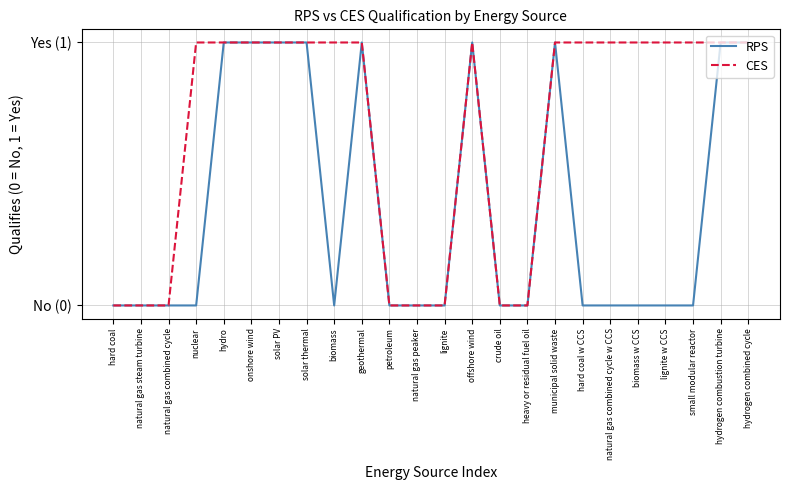

What are all the series names shown in the legend?

RPS, CES